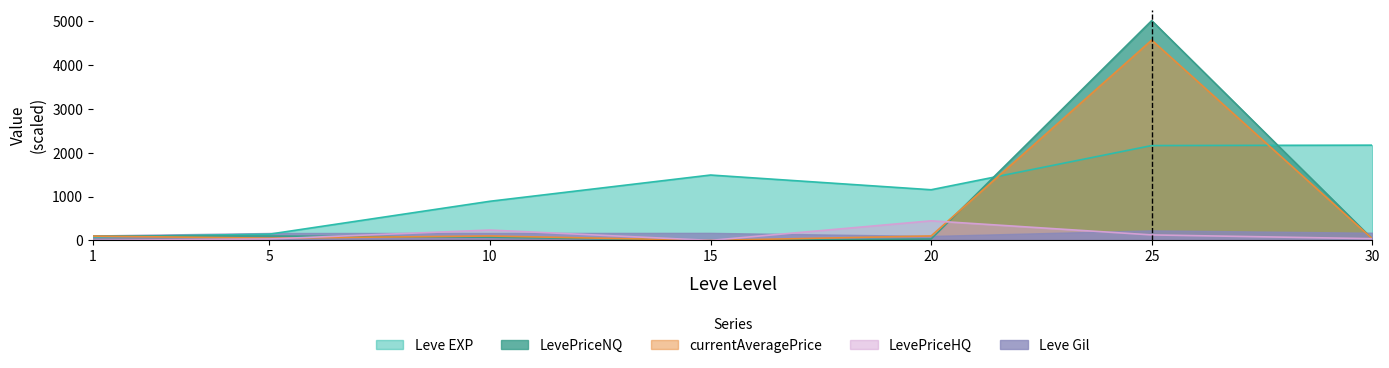

At how many categories does at least one series exceed 3680?

1